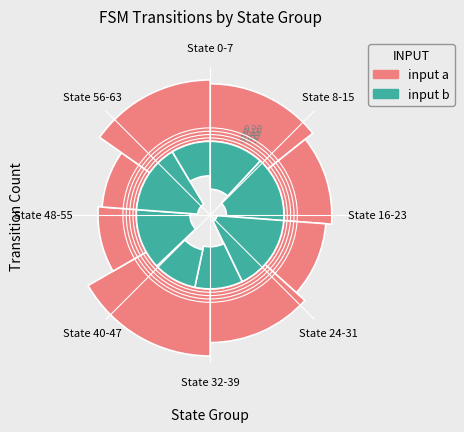

What is the smallest slice in the pie chart?

State 48-55